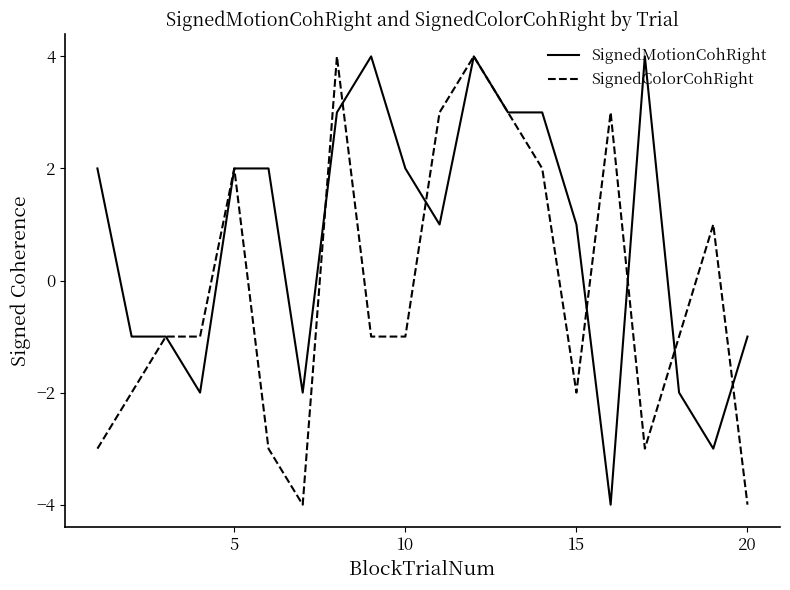

What is the difference between the second highest and second lowest values in the SignedMotionCohRight series?

7